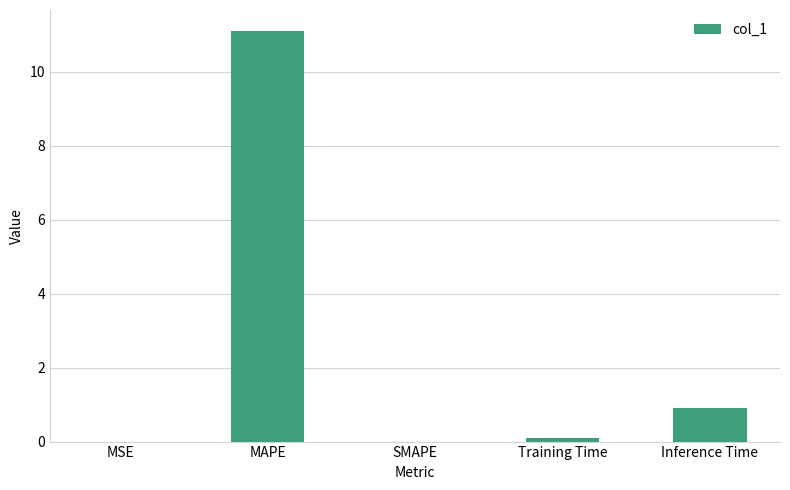

Are the bars horizontal?

No